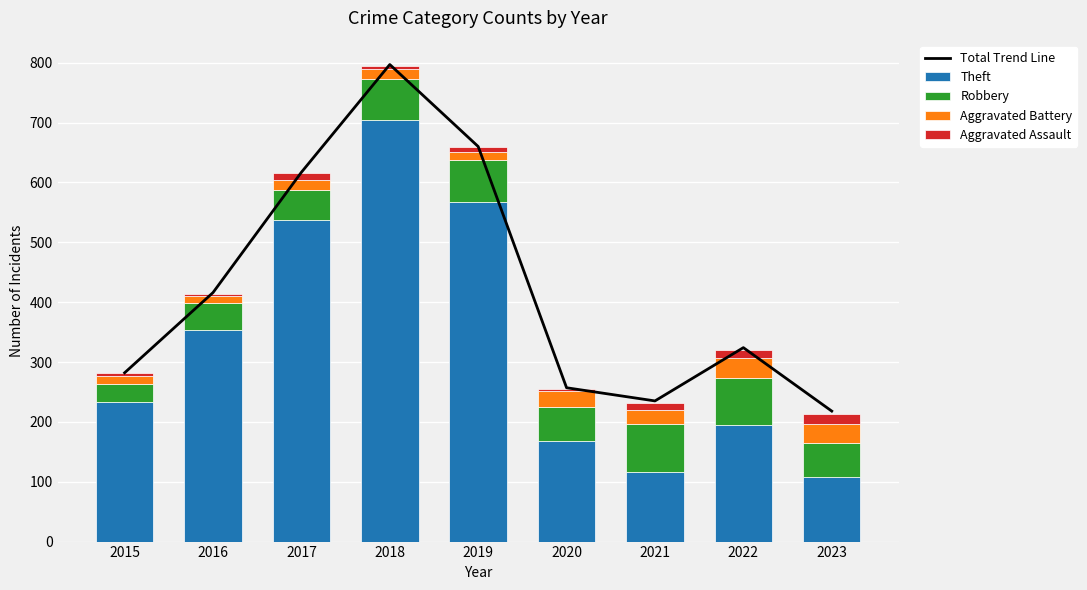

List the labels in order of Theft value, largest first.

2018, 2019, 2017, 2016, 2015, 2022, 2020, 2021, 2023